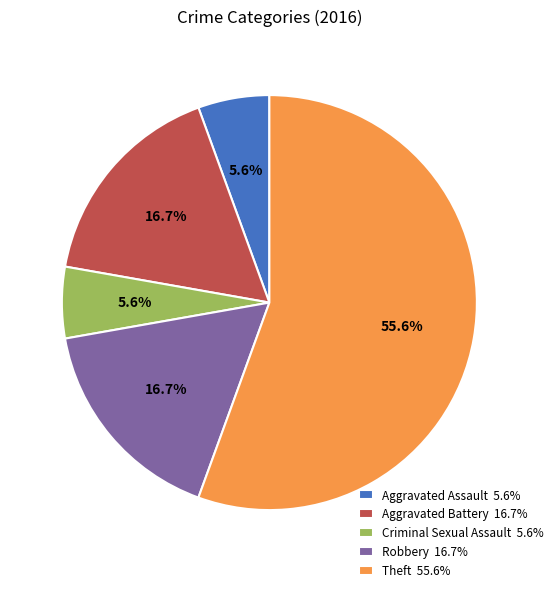

Is it true that Theft is 50% of the pie?

False